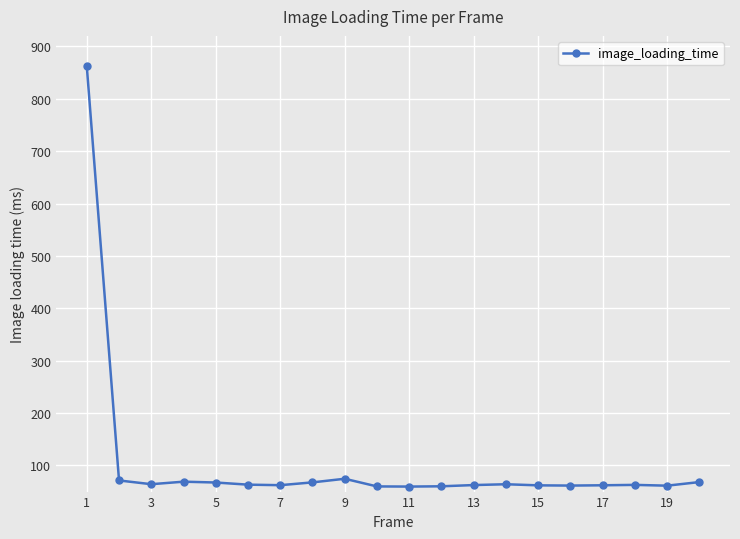

What is the value of the 15th point from the left?

61.9